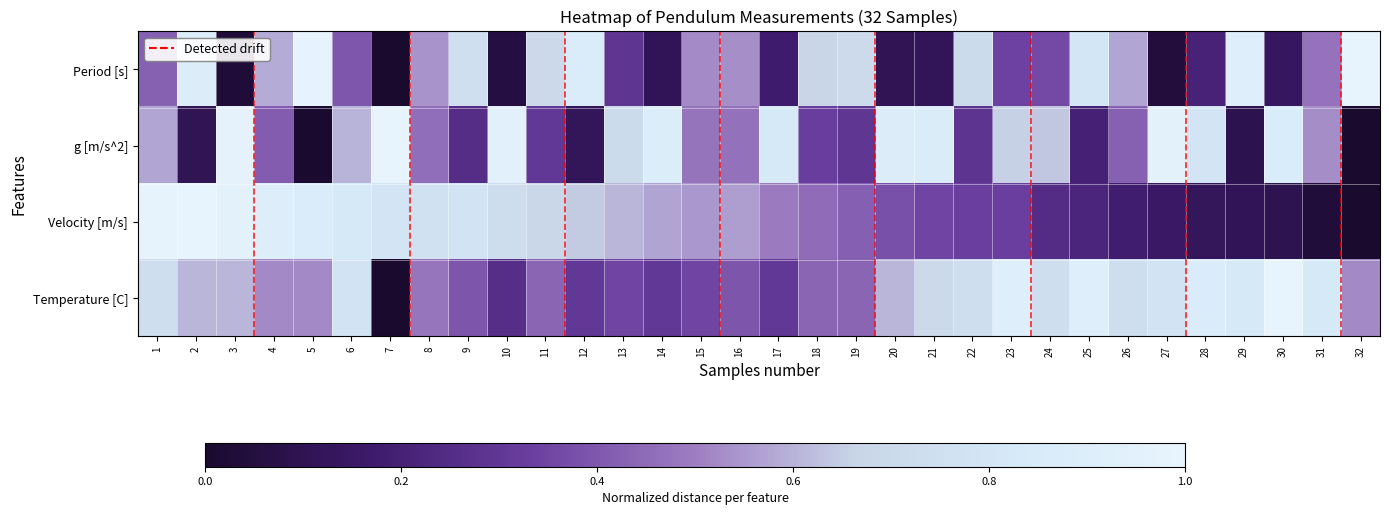

Which series has the largest range (max minus min)?

Period [s]